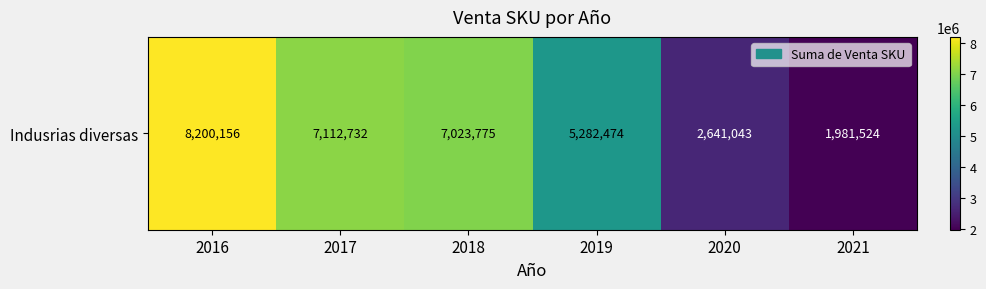

Reading left to right, extract all data points from this chart.

2016=8200156.0	2017=7112732.0	2018=7023775.4	2019=5282474.0	2020=2641043.0	2021=1981524.5